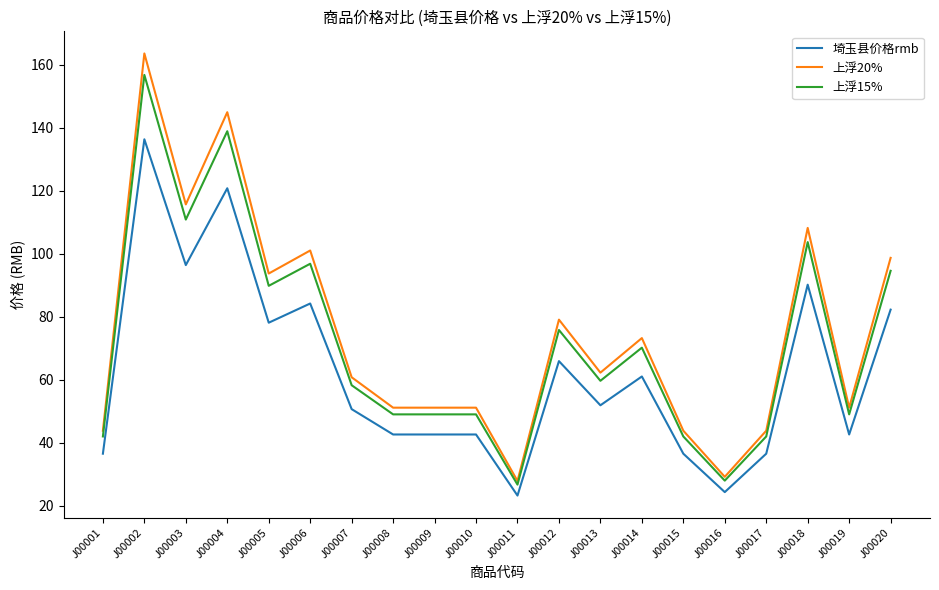

List the series in order of their peak value, lowest first.

埼玉县价格rmb, 上浮15%, 上浮20%